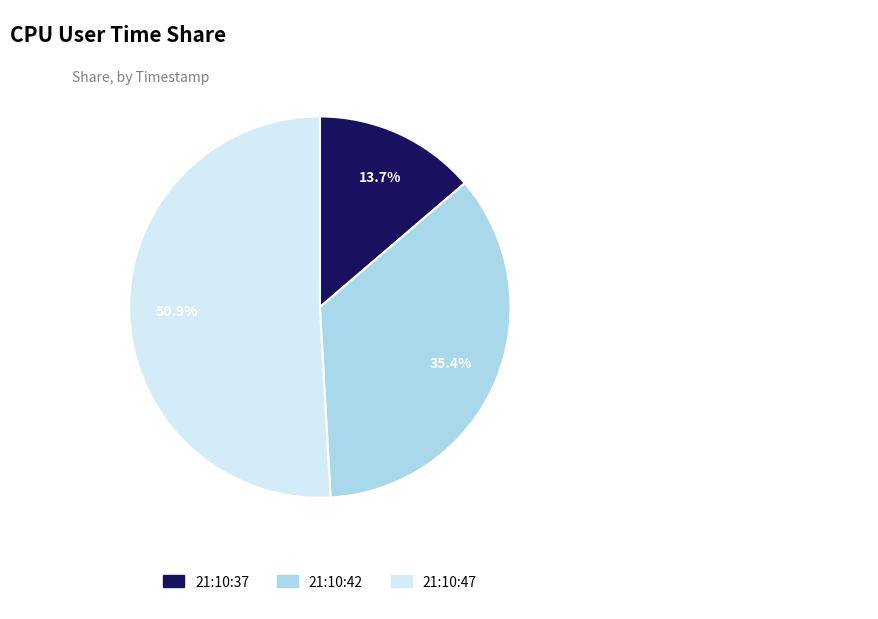

What percentage is the 21:10:42 slice, to the nearest percent?

35%